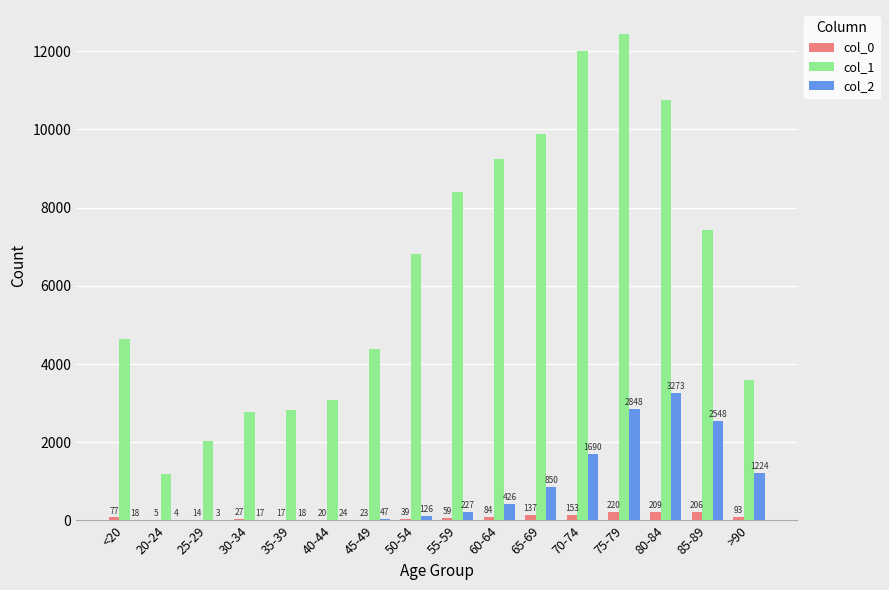

Is it true that col_1 equals 8400 at 55-59?

True